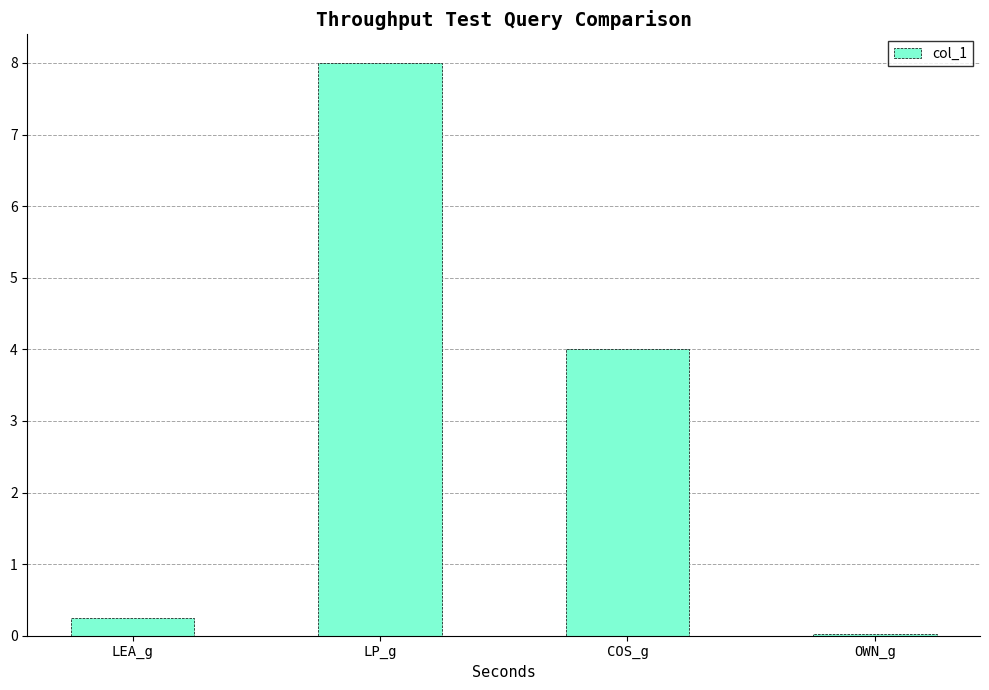

What is the sum of the values at COS_g and OWN_g?

4.0